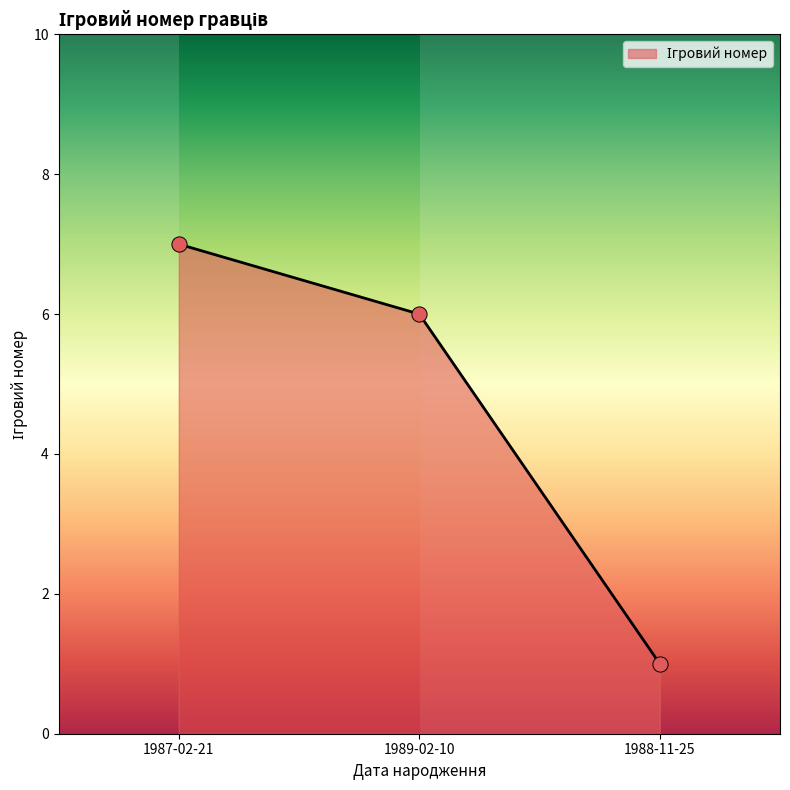

What is the ratio of the value at 1987-02-21 to the value at 1988-11-25?

7.0